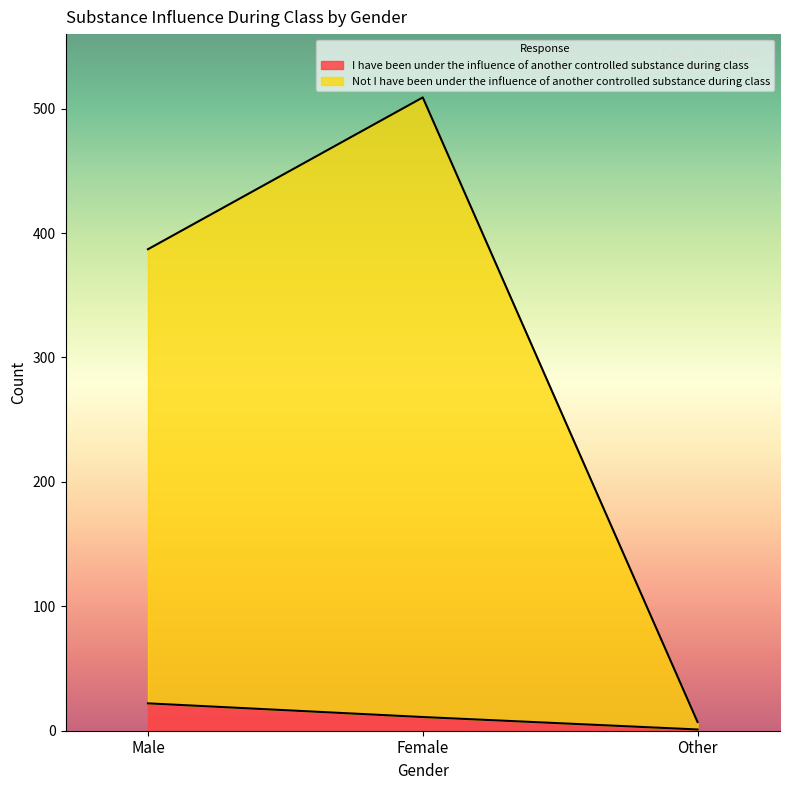

What is the value of the Not I have been under the influence of another controlled substance during class point at the 1st from the left?

387